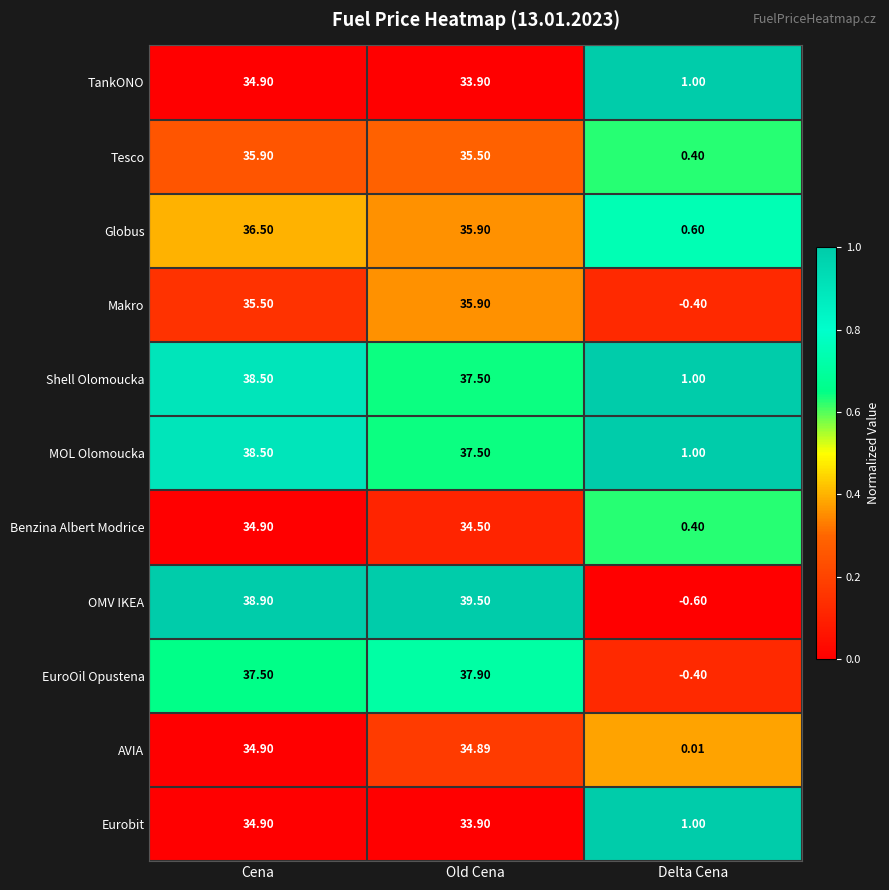

Which label corresponds to the largest value in the chart?

Old Cena